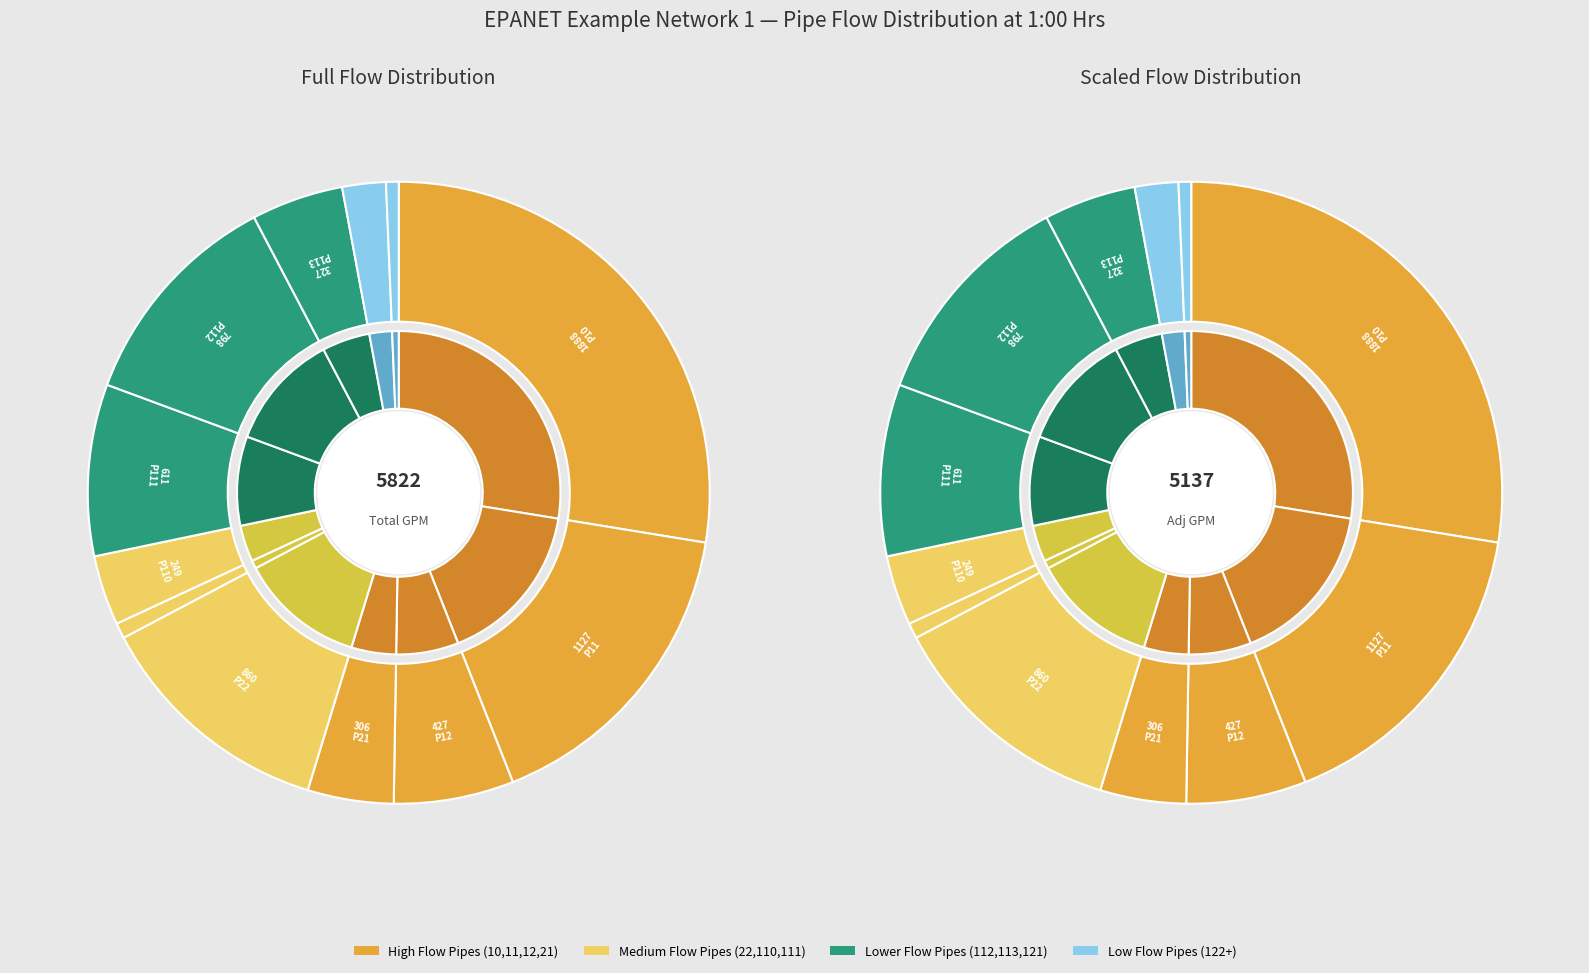

Do Pipe 112 and Pipe 12 together represent more than half of the pie?

No